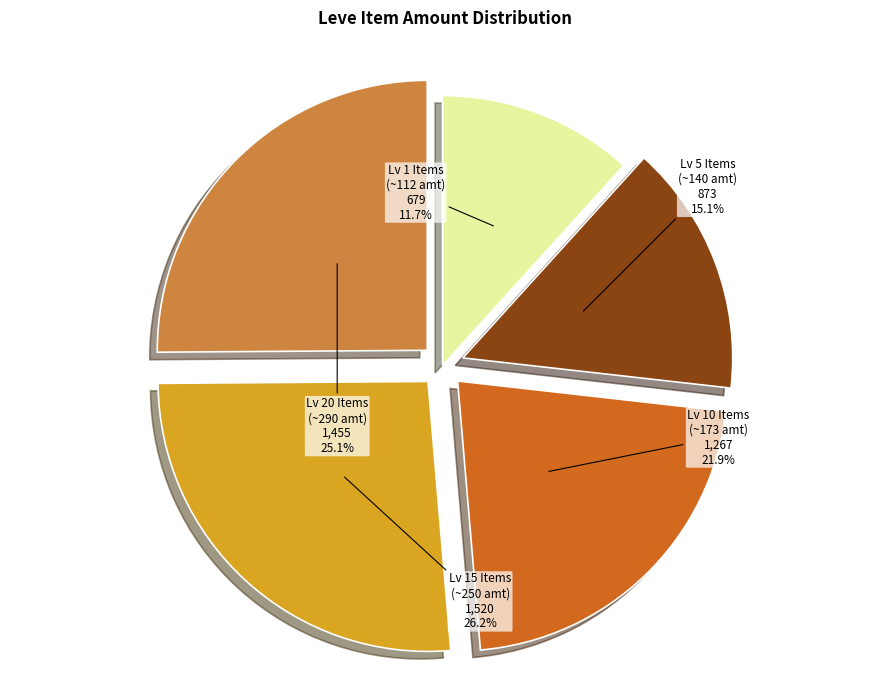

To the nearest percent, what is the average slice percentage?

20%